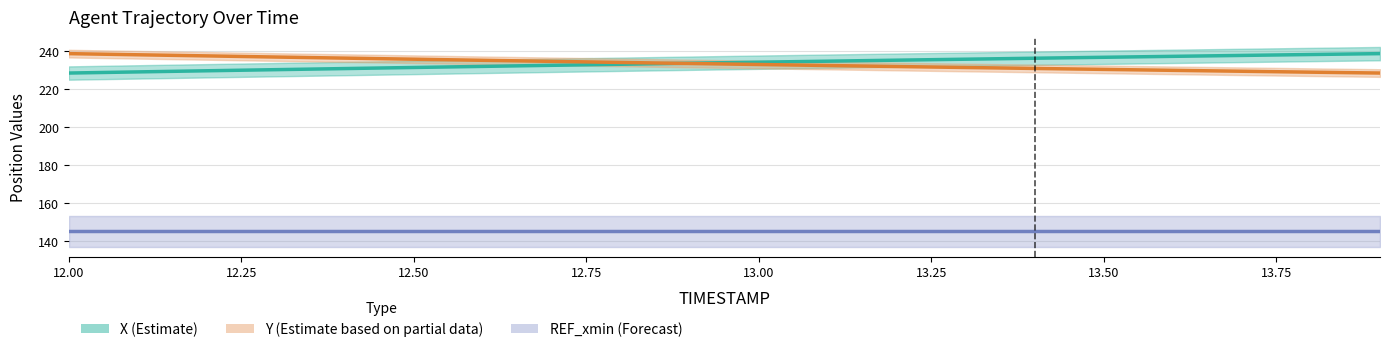

How many values in the Y (Estimate based on partial data) series are below 233?

10